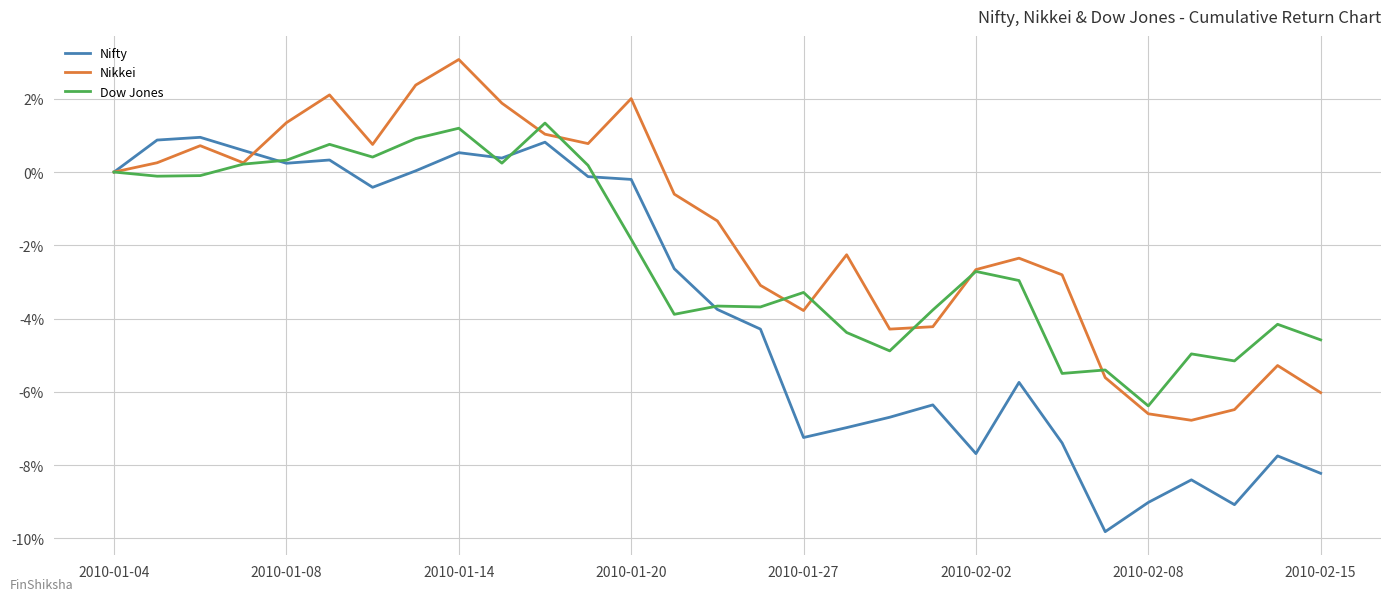

What is the maximum value for Dow Jones?

1.3